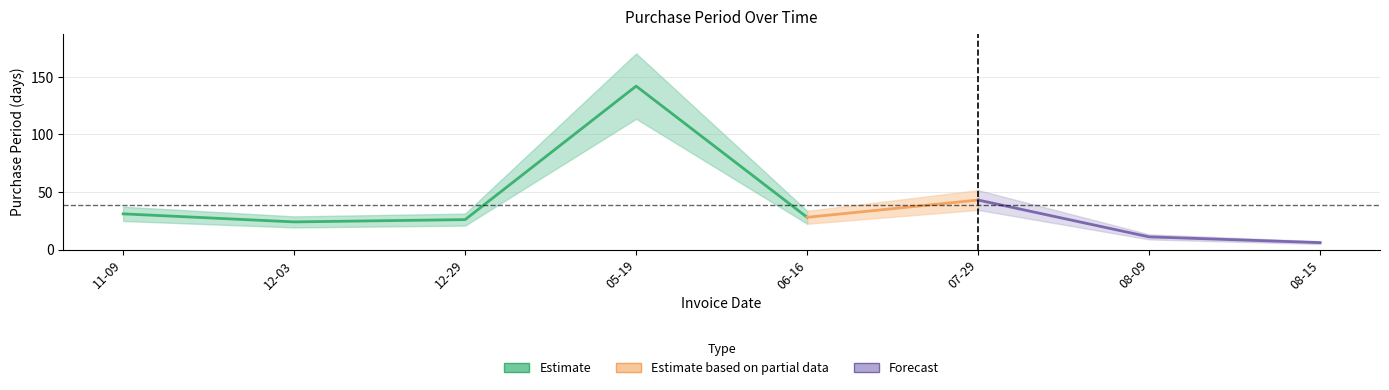

Rank the categories by value from highest to lowest.

2016-05-19, 2016-07-29, 2015-11-09, 2016-06-16, 2015-12-29, 2015-12-03, 2016-08-09, 2016-08-15